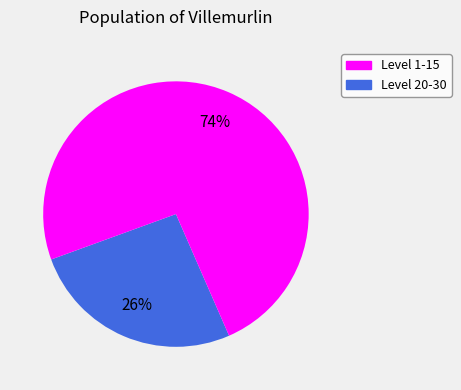

Is there a majority slice in this chart?

Yes